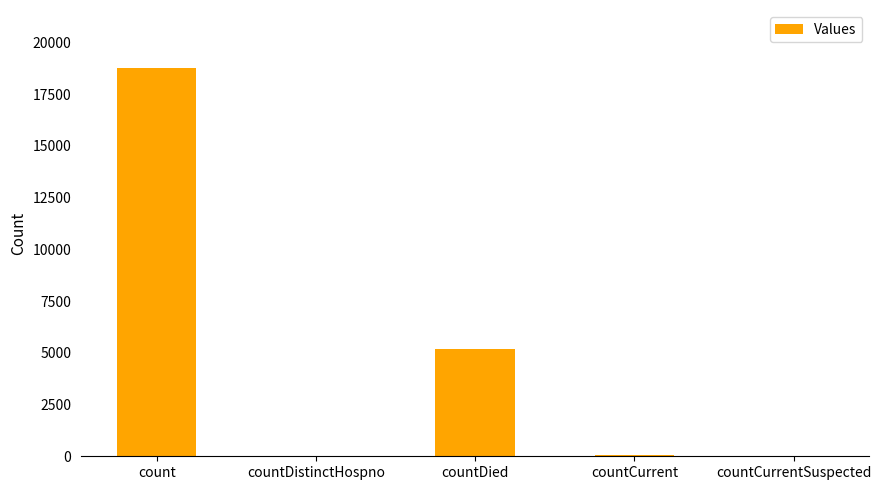

What is the greatest value displayed?

18755